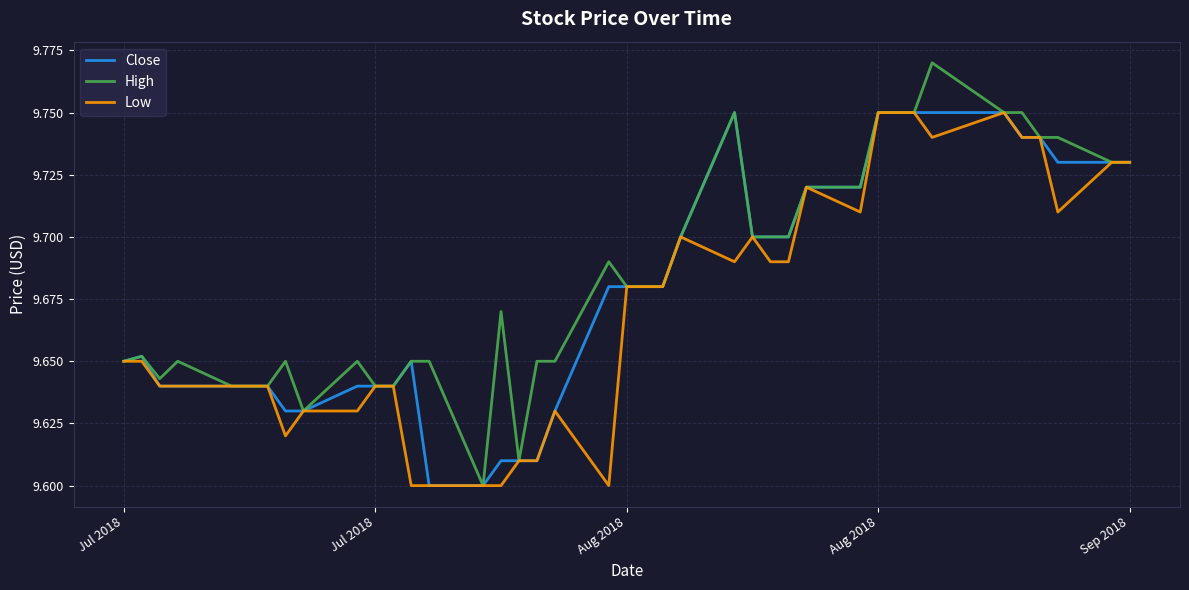

What is the sum of all Low values?

386.8